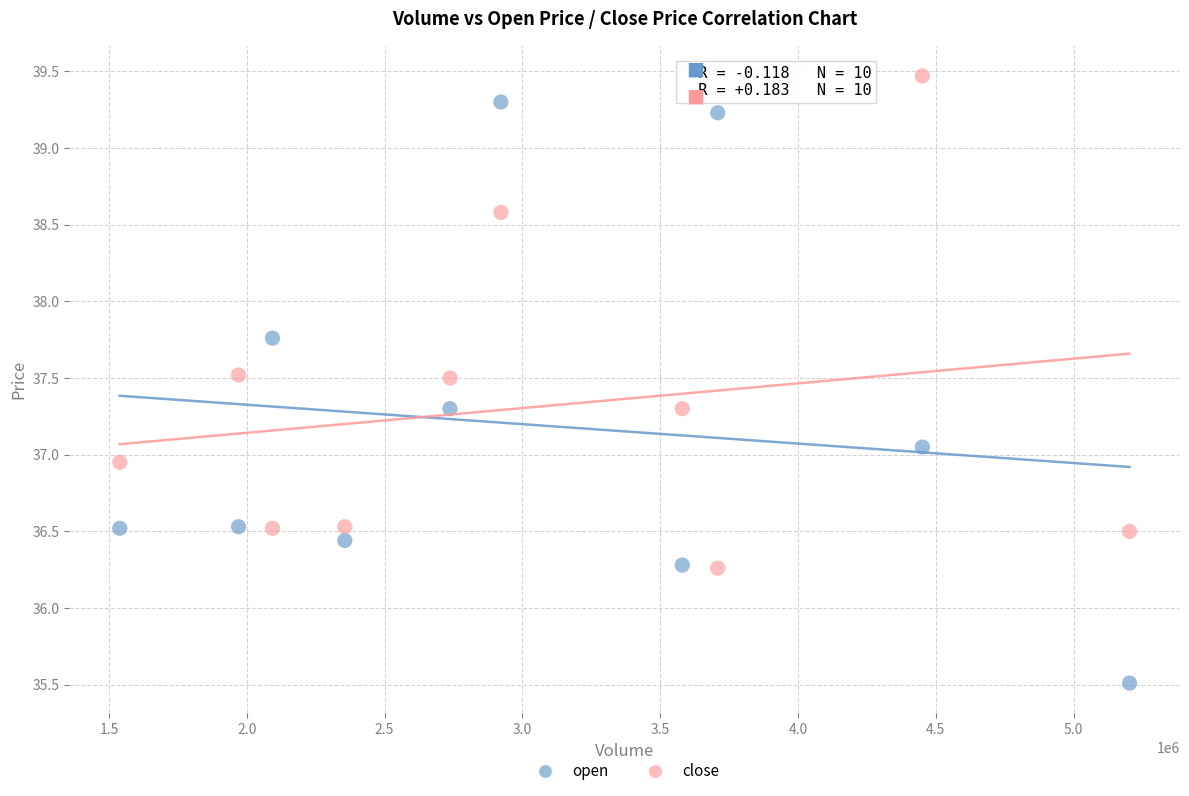

Across all data points, what is the range of X values (max minus min)?

3663958.0